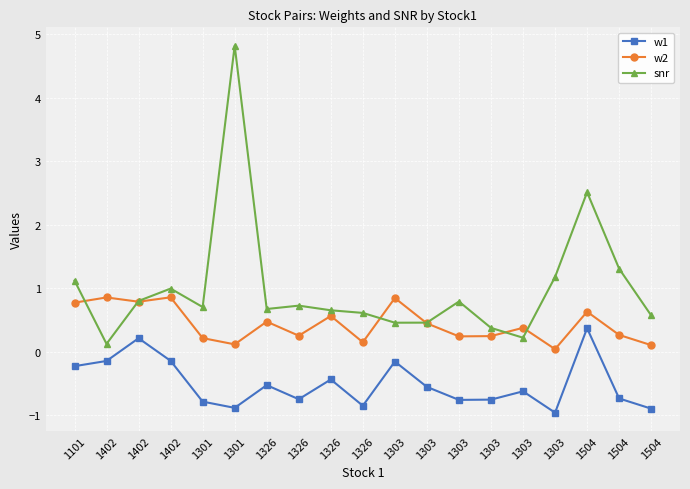

How many lines are shown in the chart?

3